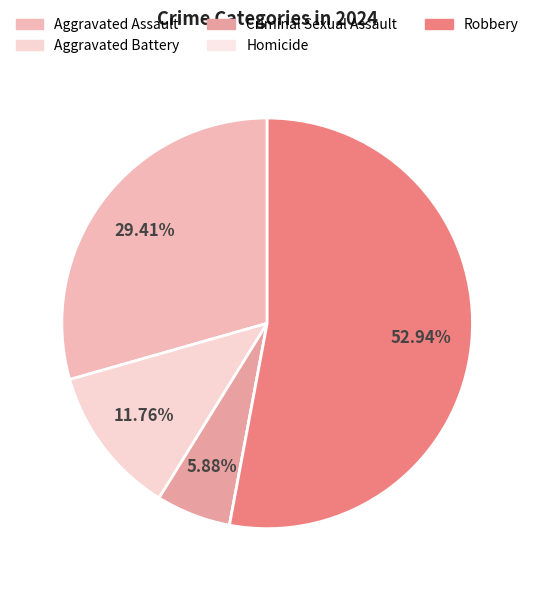

Approximately how many times larger is the value at Criminal Sexual Assault compared to Aggravated Battery?

0.5